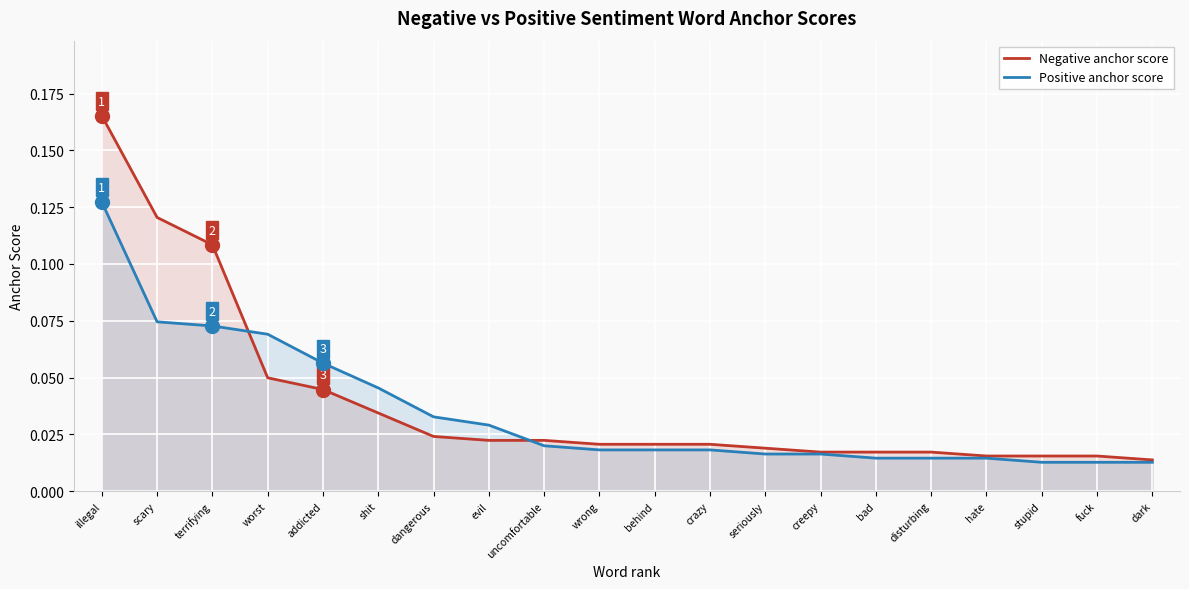

What is the highest value of the Positive anchor score series?

0.1